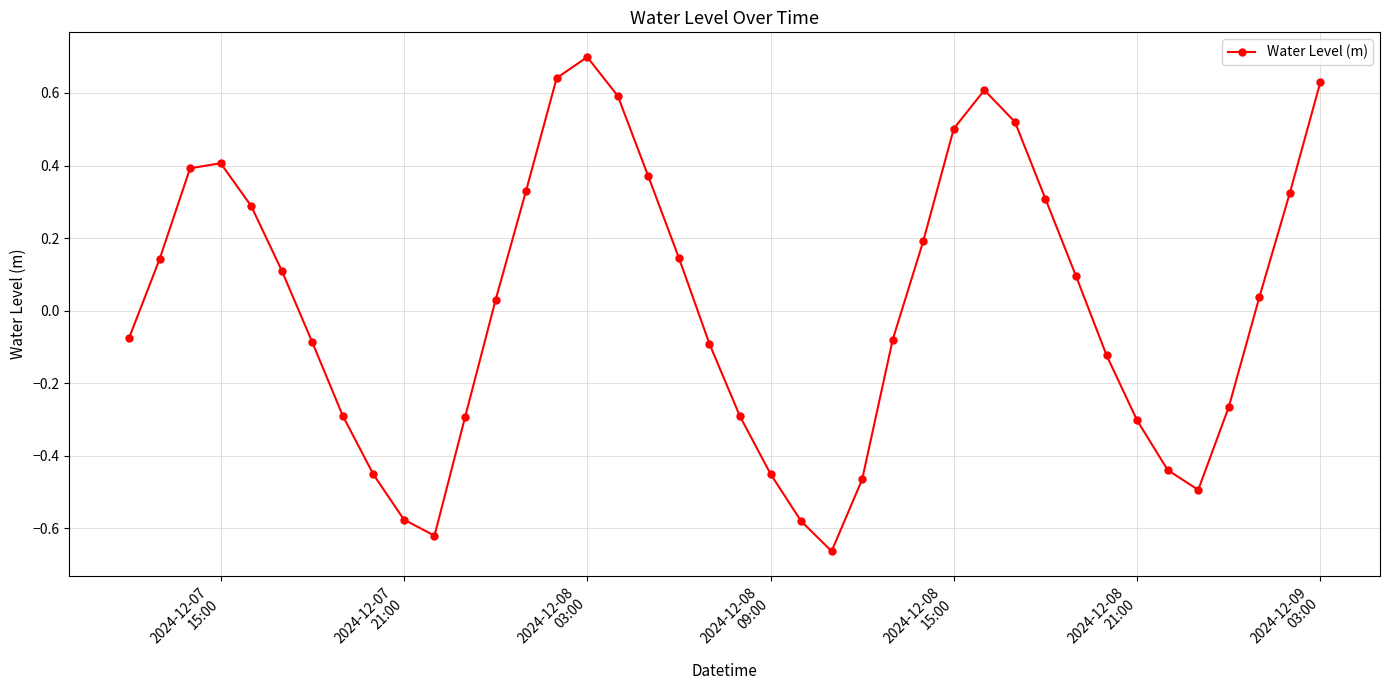

What is the sum of all values?

0.7